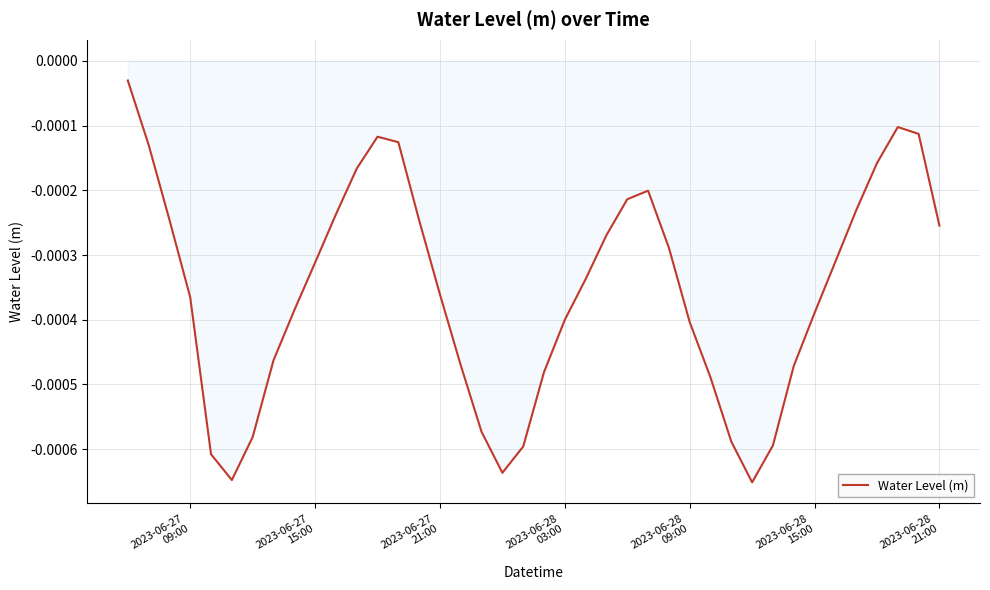

How many lines are shown in the chart?

1